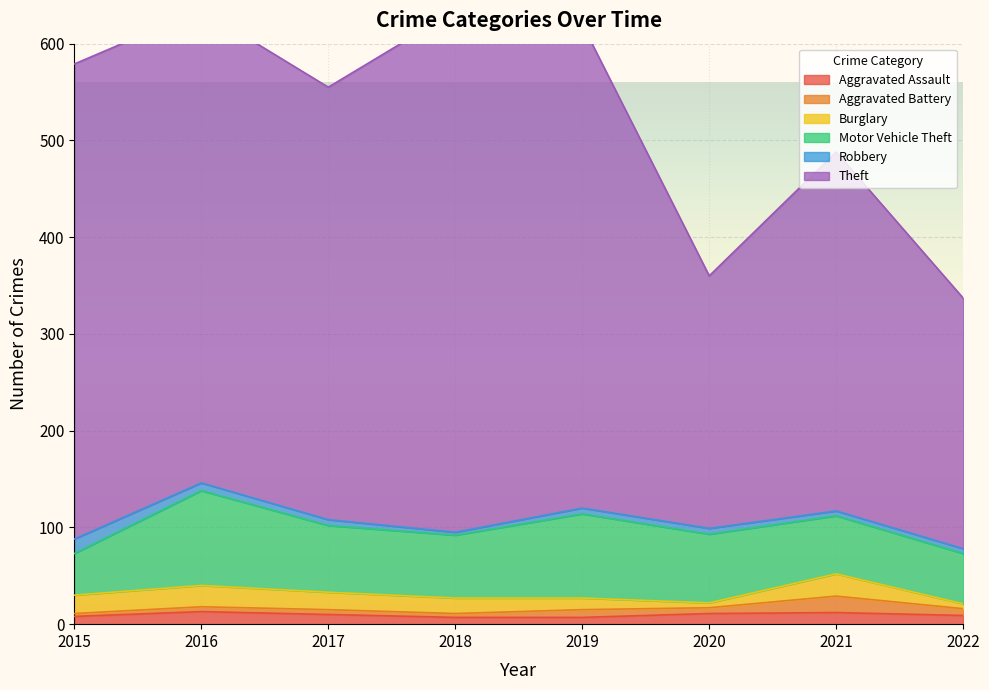

Is it true that Aggravated Battery equals 8 at 2017?

False